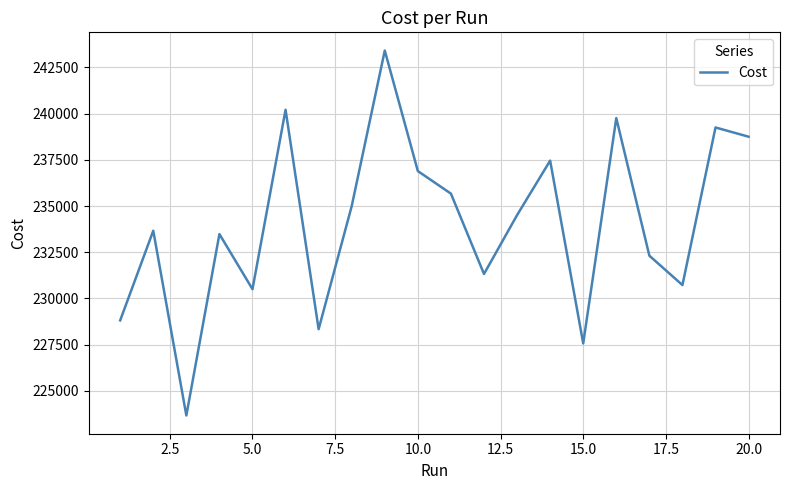

What is the difference between the maximum and minimum values?

19738.0